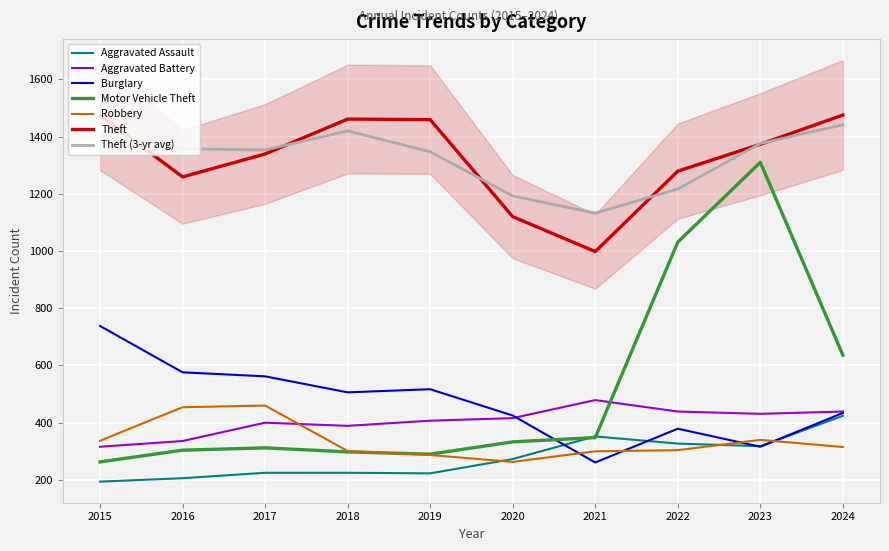

True or false: Theft and Robbery intersect in this chart.

False